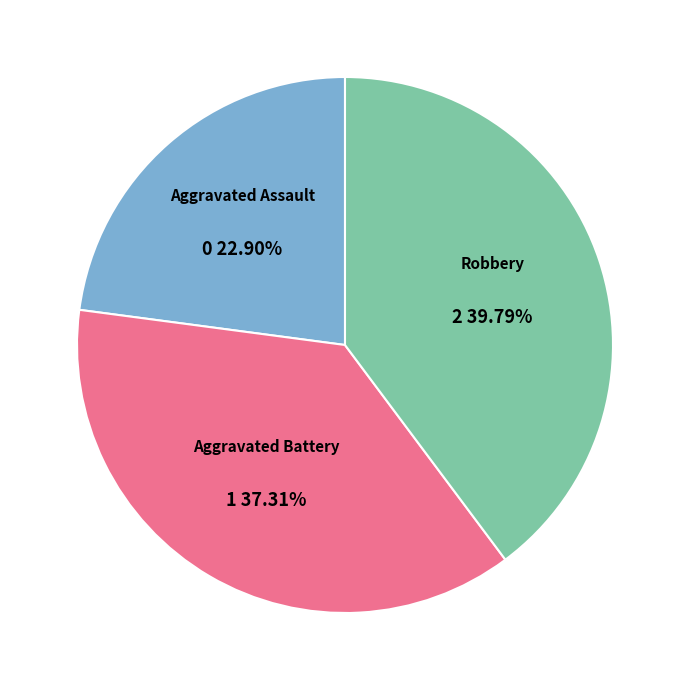

Does any single category account for the majority?

No